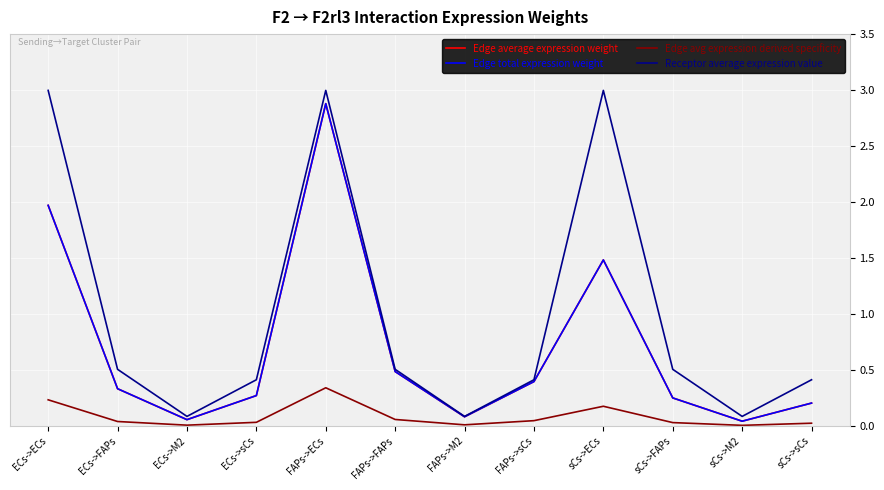

What is the difference between the maximum and minimum values in the Receptor average expression value series?

2.9